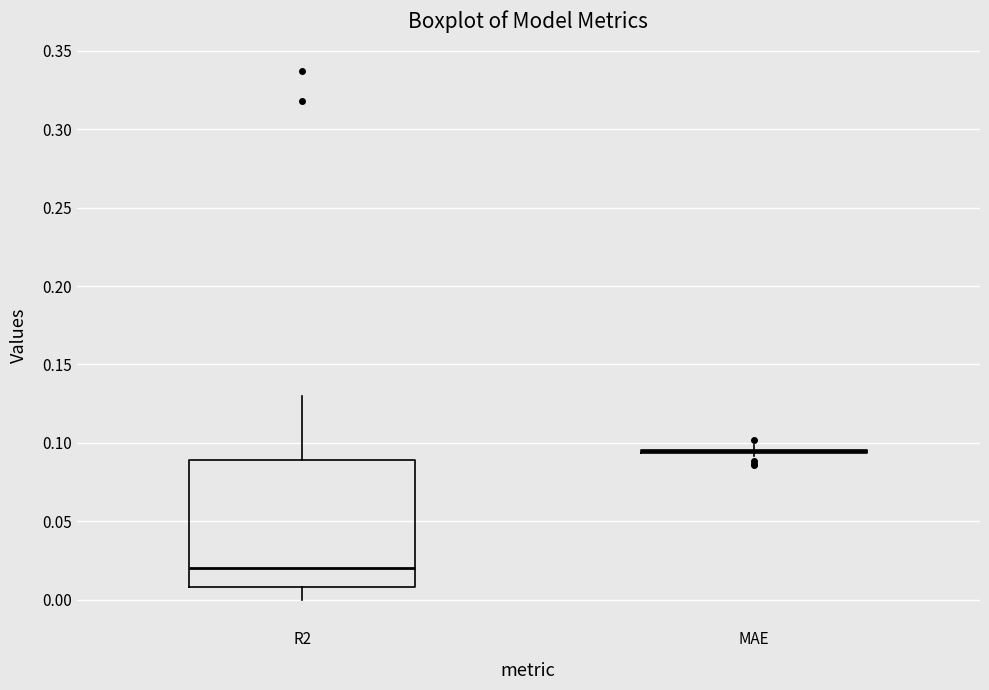

Comparing the boxes themselves (not the whiskers), which one is the tallest?

R2